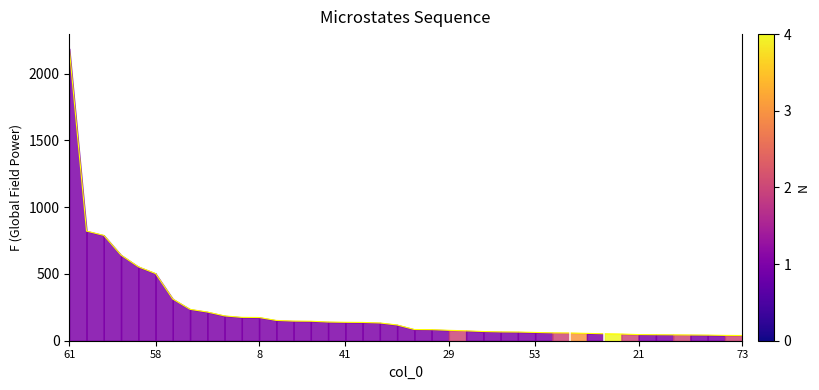

What is the maximum value shown in the chart?

2187